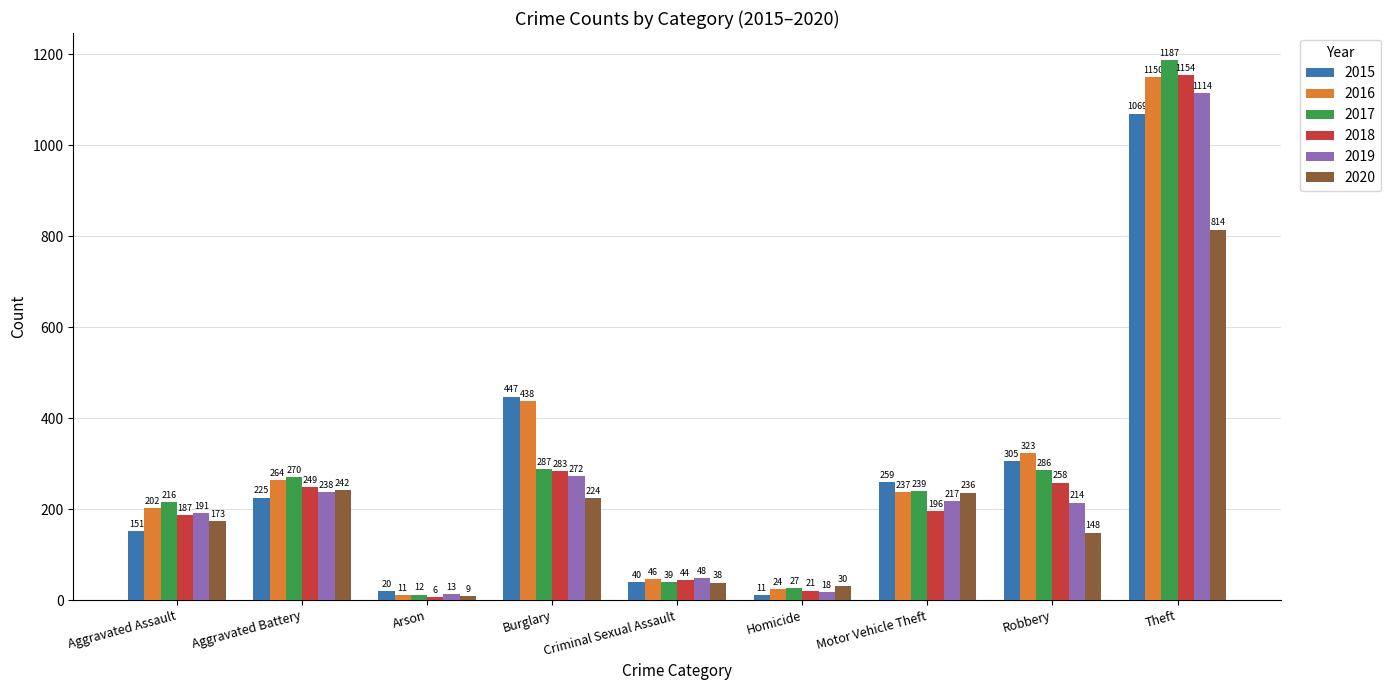

Reading right to left, transcribe all the data shown in this chart.

2015: 1069	305	259	11	40	447	20	225	151
2016: 1150	323	237	24	46	438	11	264	202
2017: 1187	286	239	27	39	287	12	270	216
2018: 1154	258	196	21	44	283	6	249	187
2019: 1114	214	217	18	48	272	13	238	191
2020: 814	148	236	30	38	224	9	242	173